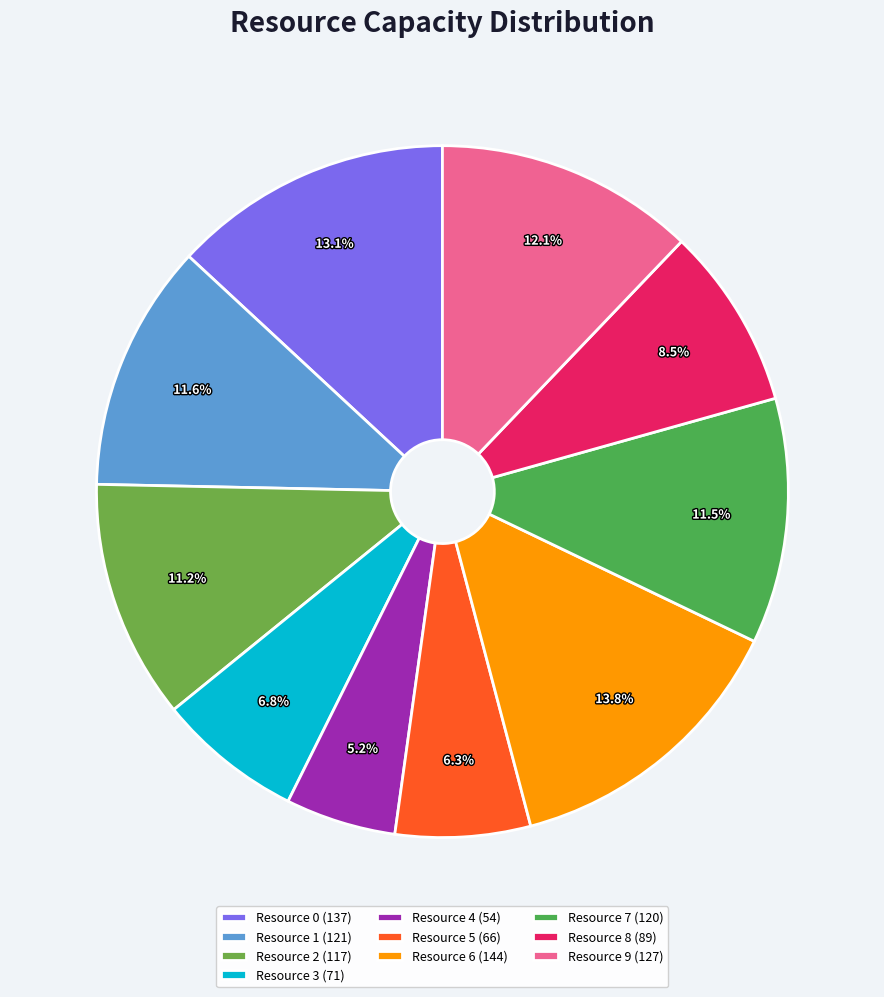

Rank the categories by value from lowest to highest.

Resource 4, Resource 5, Resource 3, Resource 8, Resource 2, Resource 7, Resource 1, Resource 9, Resource 0, Resource 6